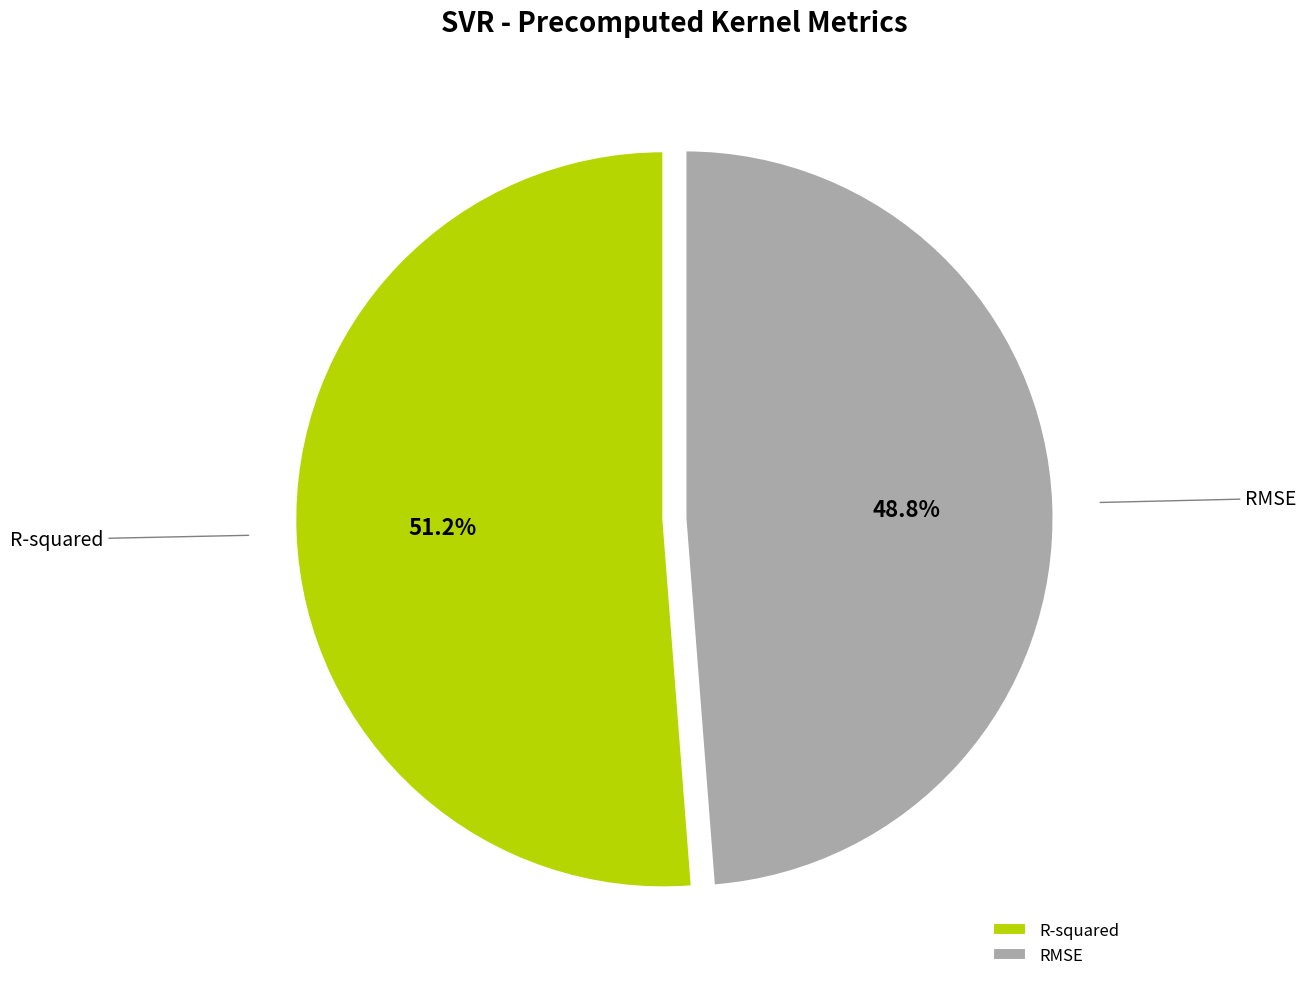

Does RMSE account for over 50% of the chart?

No